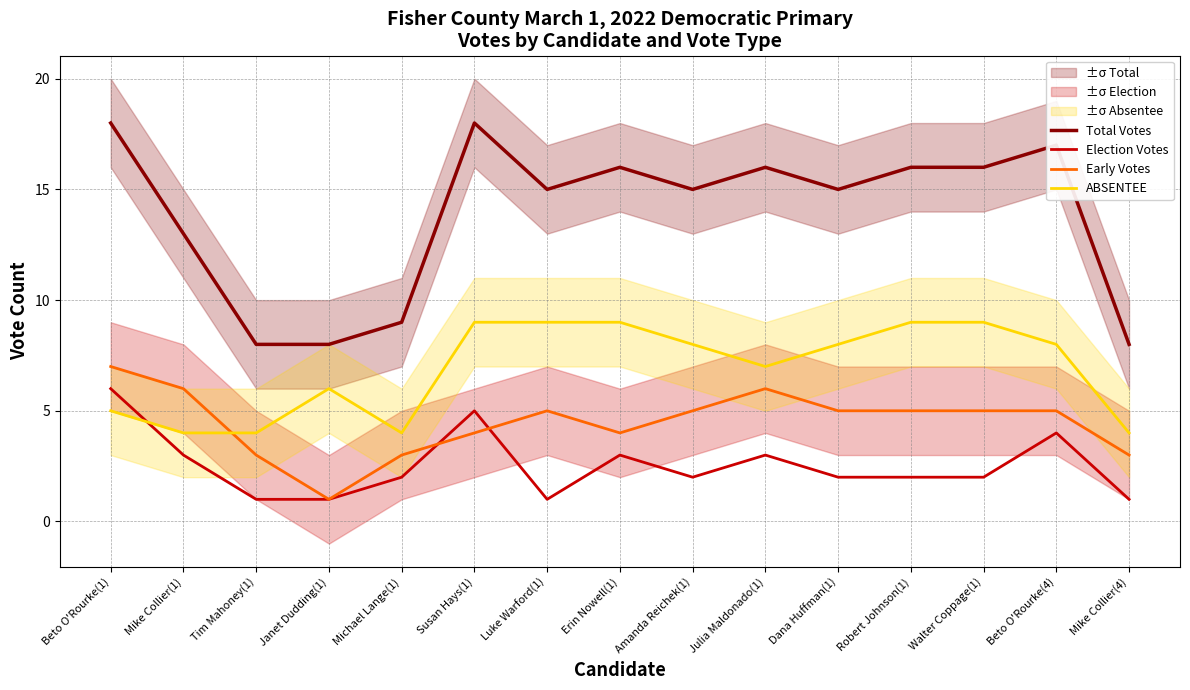

Which category has the highest value in the Early Votes series?

Beto O'Rourke(1)